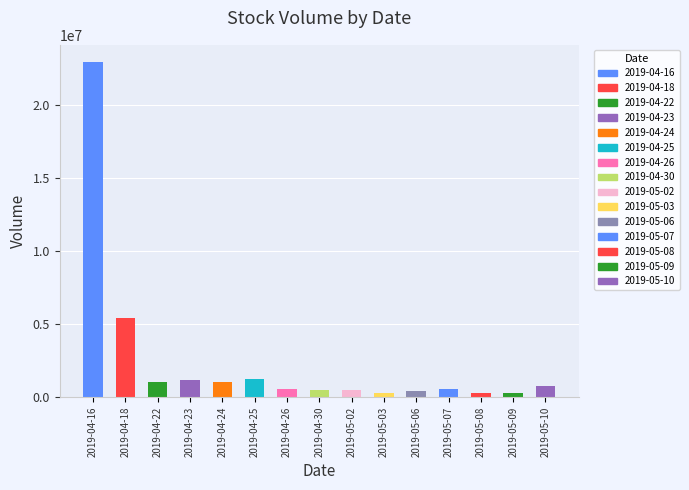

What is the change in value from 2019-04-22 to 2019-05-02?

-545282